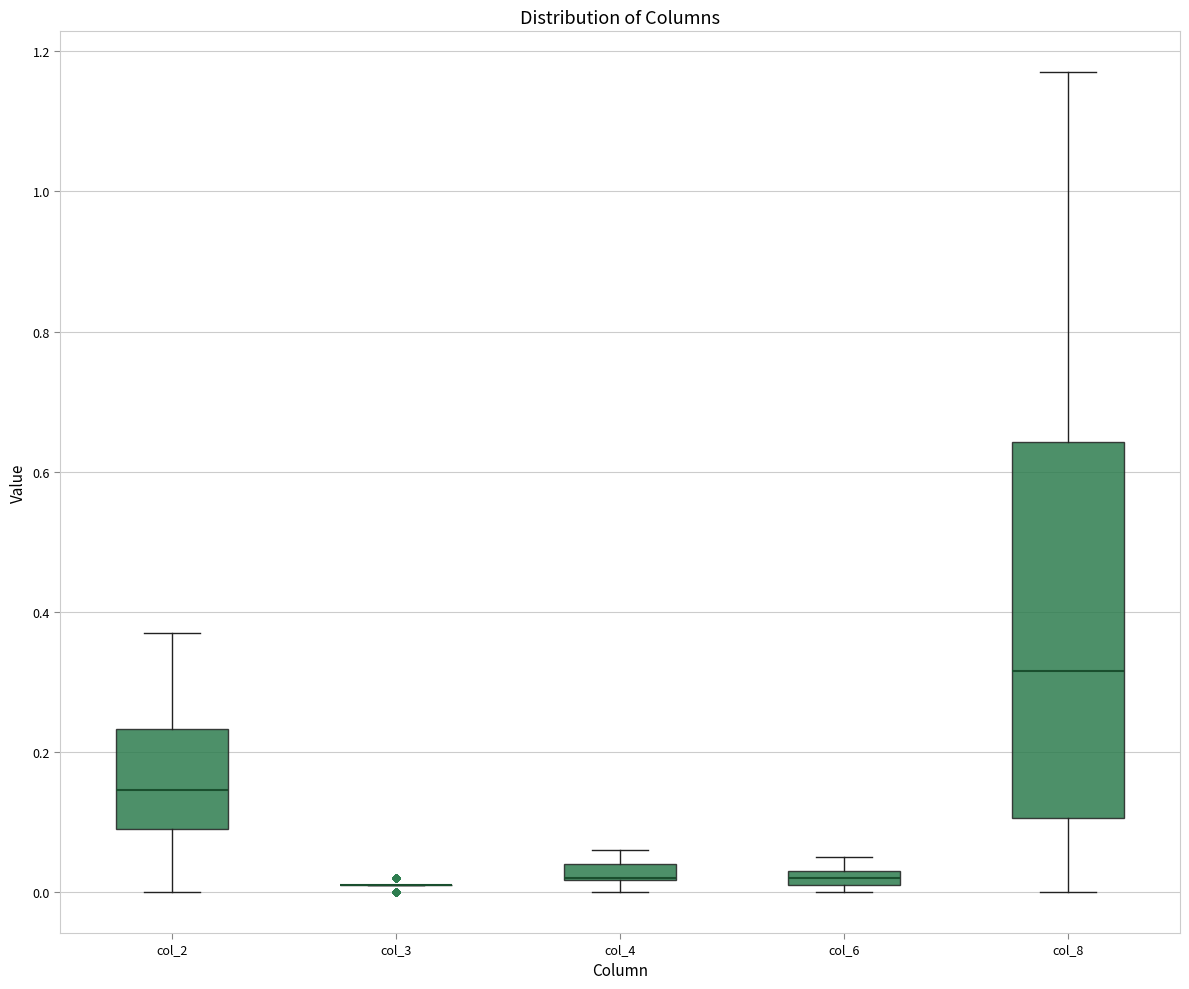

Where is the upper edge of the box for col_4 on the y-axis? The values are not printed on the chart, so give them approximately, as read against the axis.

0.04